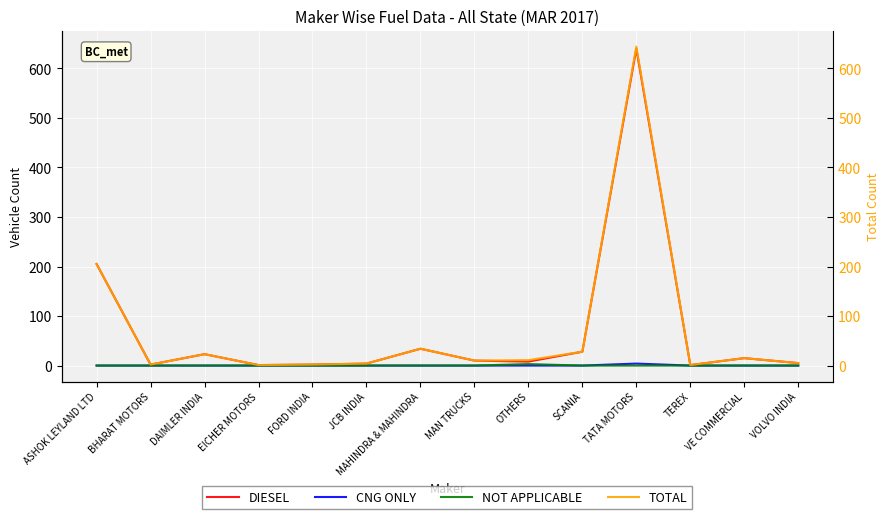

In DIESEL, how many points are higher than both neighbors (excluding endpoints)?

4